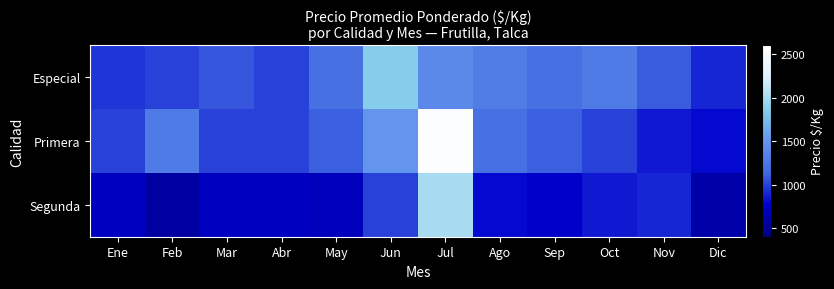

What is the difference between the highest and lowest values at Ene?

285.5